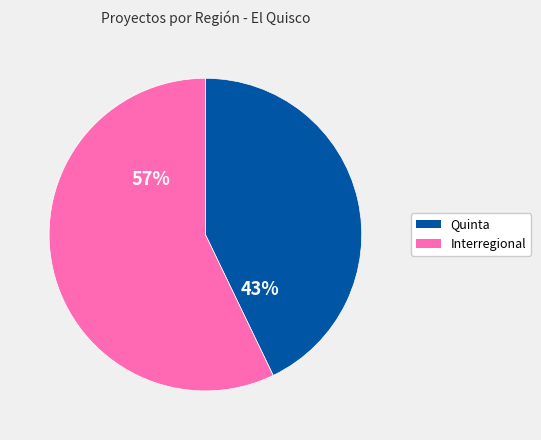

Approximately how many times larger is the value at Interregional compared to Quinta?

1.3